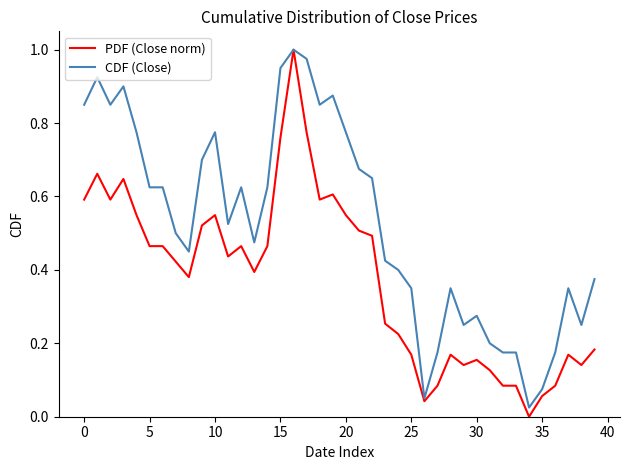

Which series has the largest total across all categories?

CDF (Close)